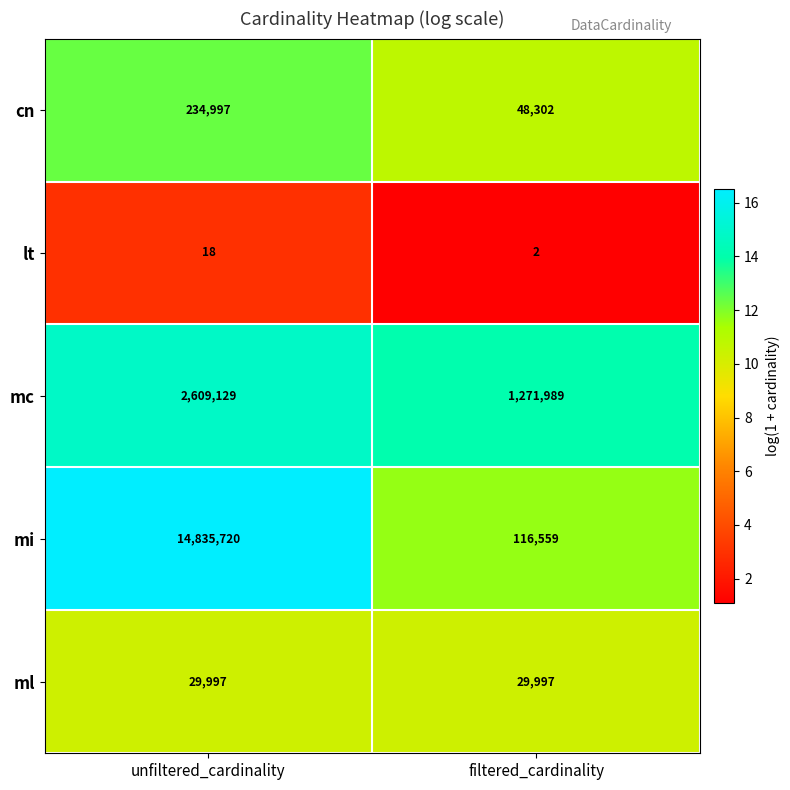

What is the maximum value shown in the chart?

14835720